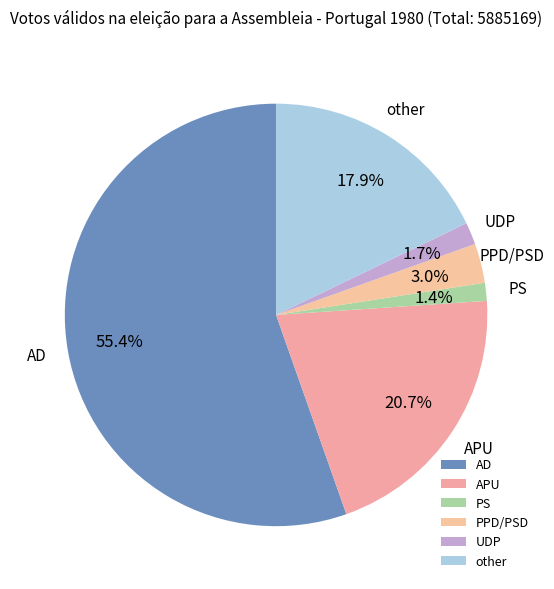

Is there any slice that represents more than half of the pie?

Yes